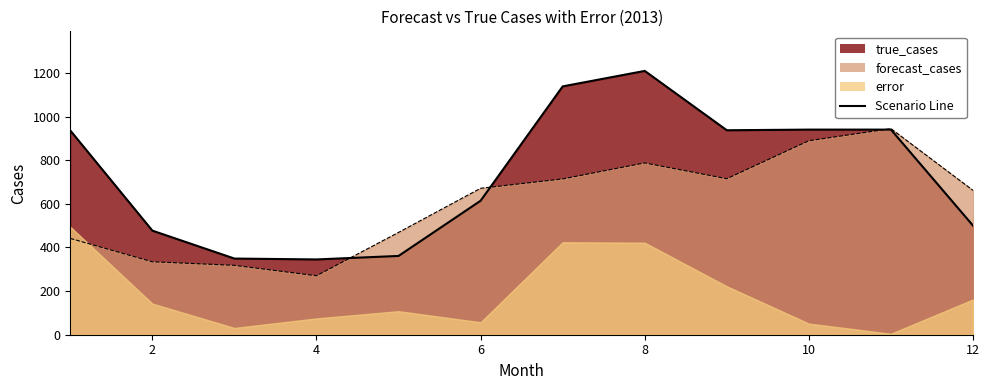

Rank the categories by forecast_cases value from lowest to highest.

4, 3, 2, 1, 5, 12, 6, 7, 9, 8, 10, 11